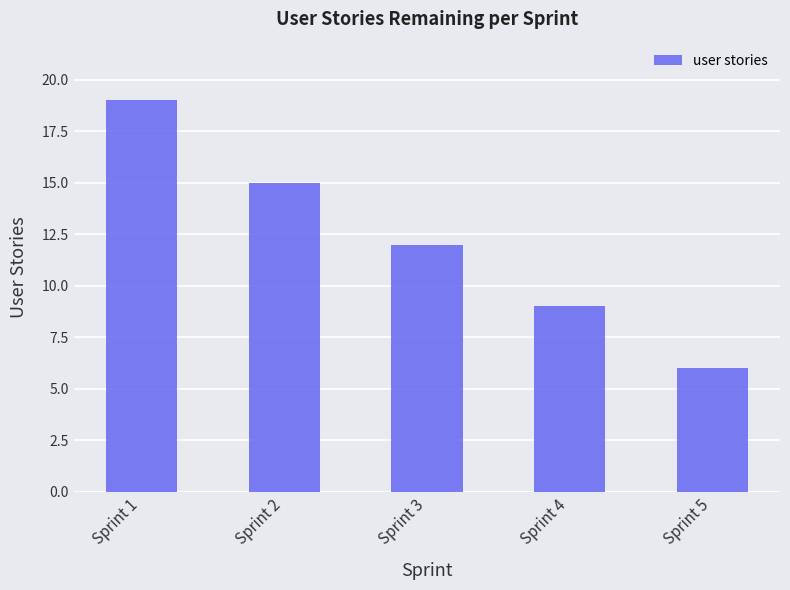

Reading left to right, list all the values displayed in this chart.

Sprint 1=19	Sprint 2=15	Sprint 3=12	Sprint 4=9	Sprint 5=6